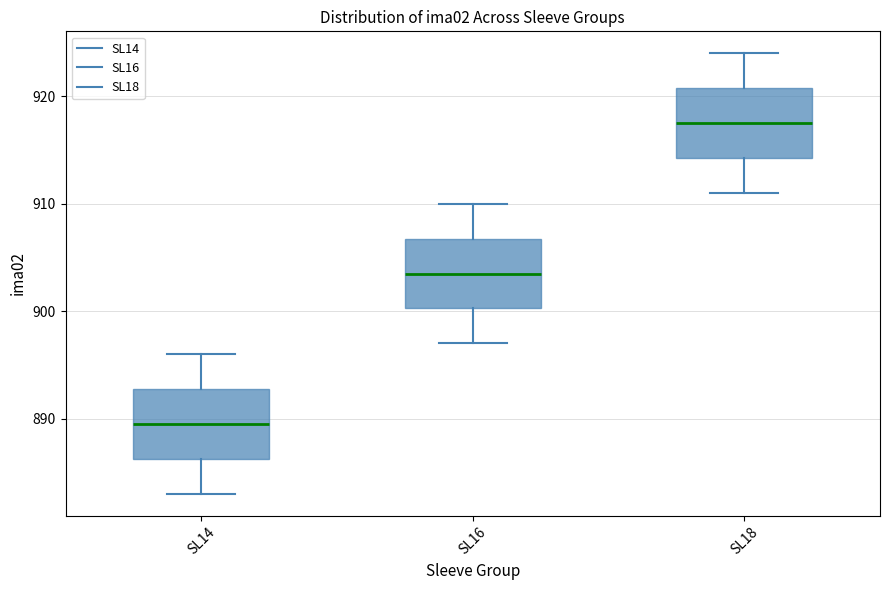

Which box's median line is the lowest?

SL14